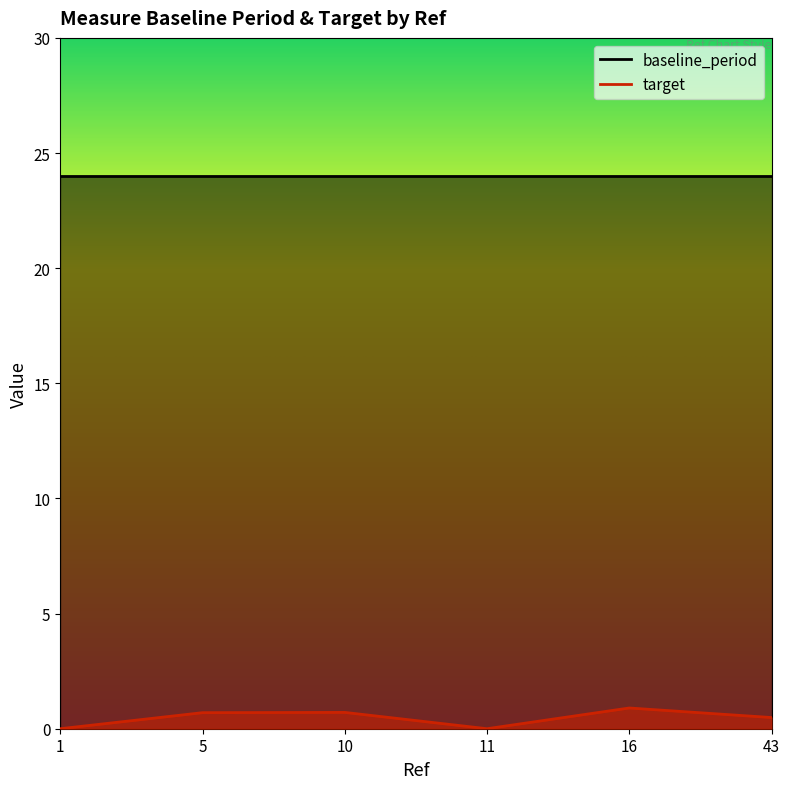

Is it true that the value at 16 is 1.4?

False